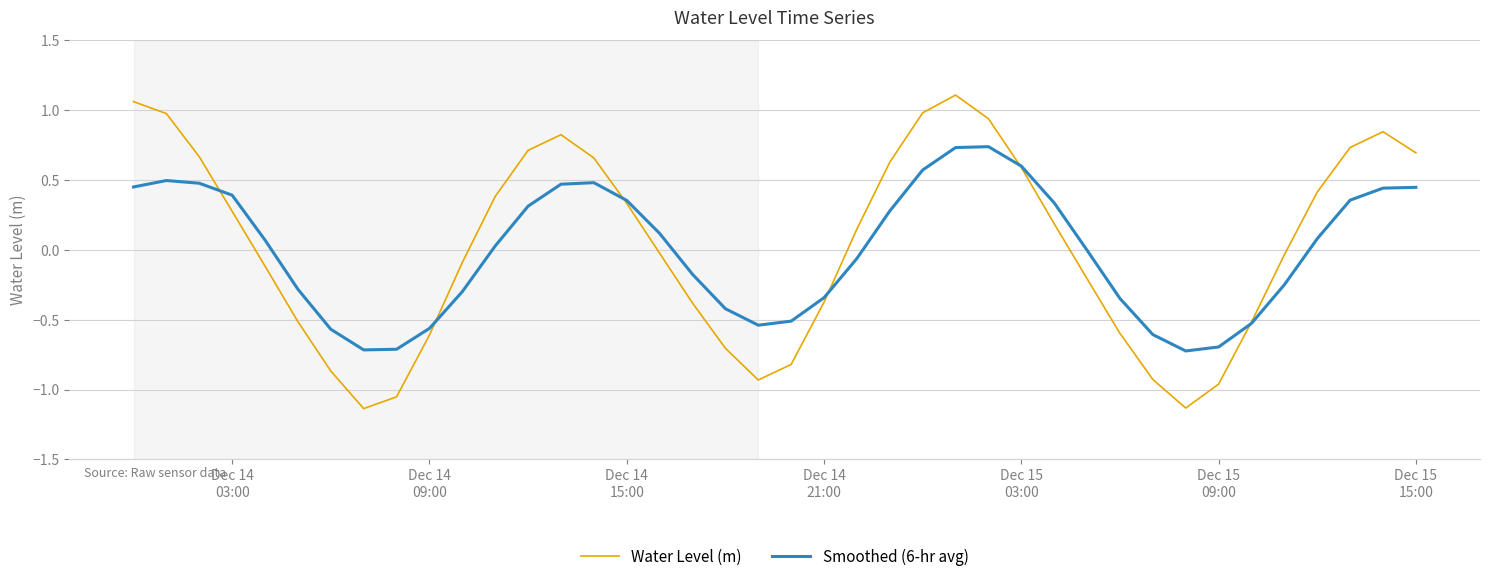

Which series has the largest range (max minus min)?

Water Level (m)